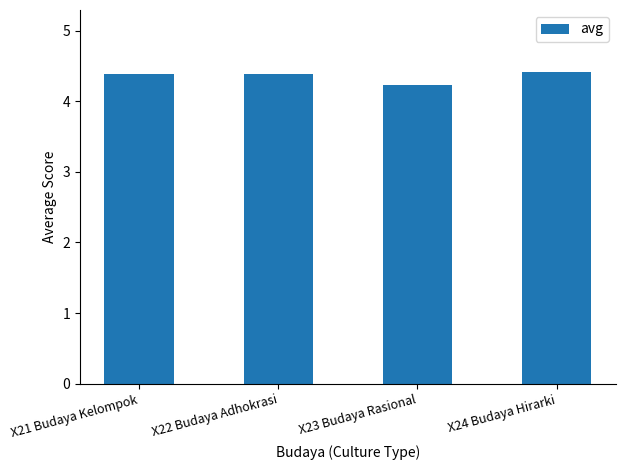

What is the approximate value at X21 Budaya Kelompok?

4.4